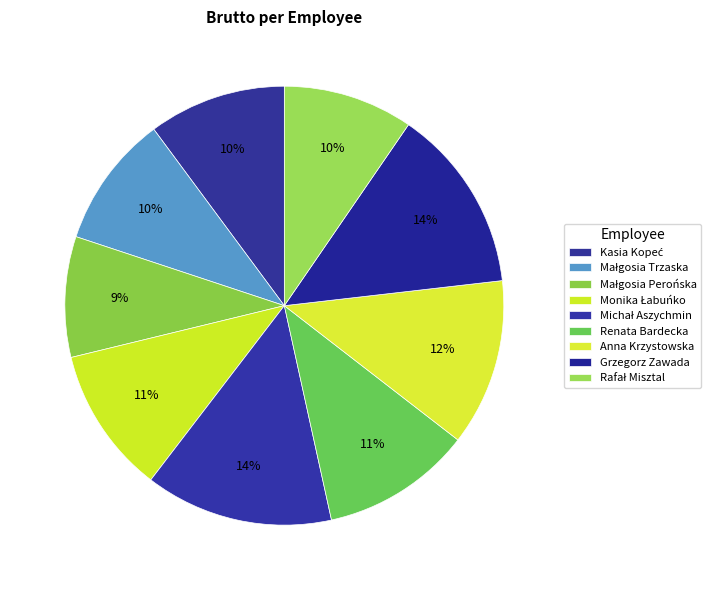

How many slices are in this pie chart?

9